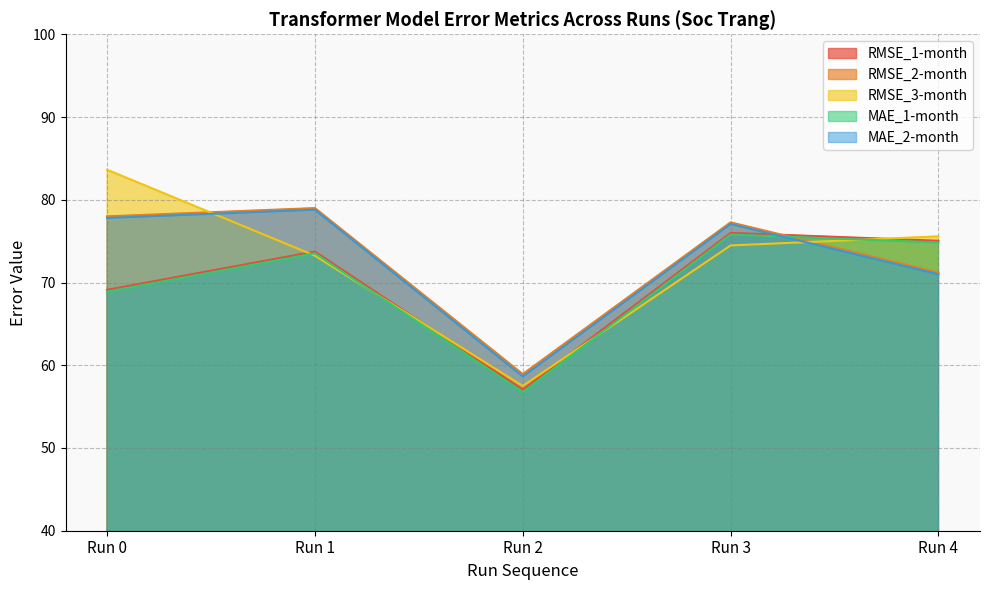

At how many categories does at least one series exceed 70?

4